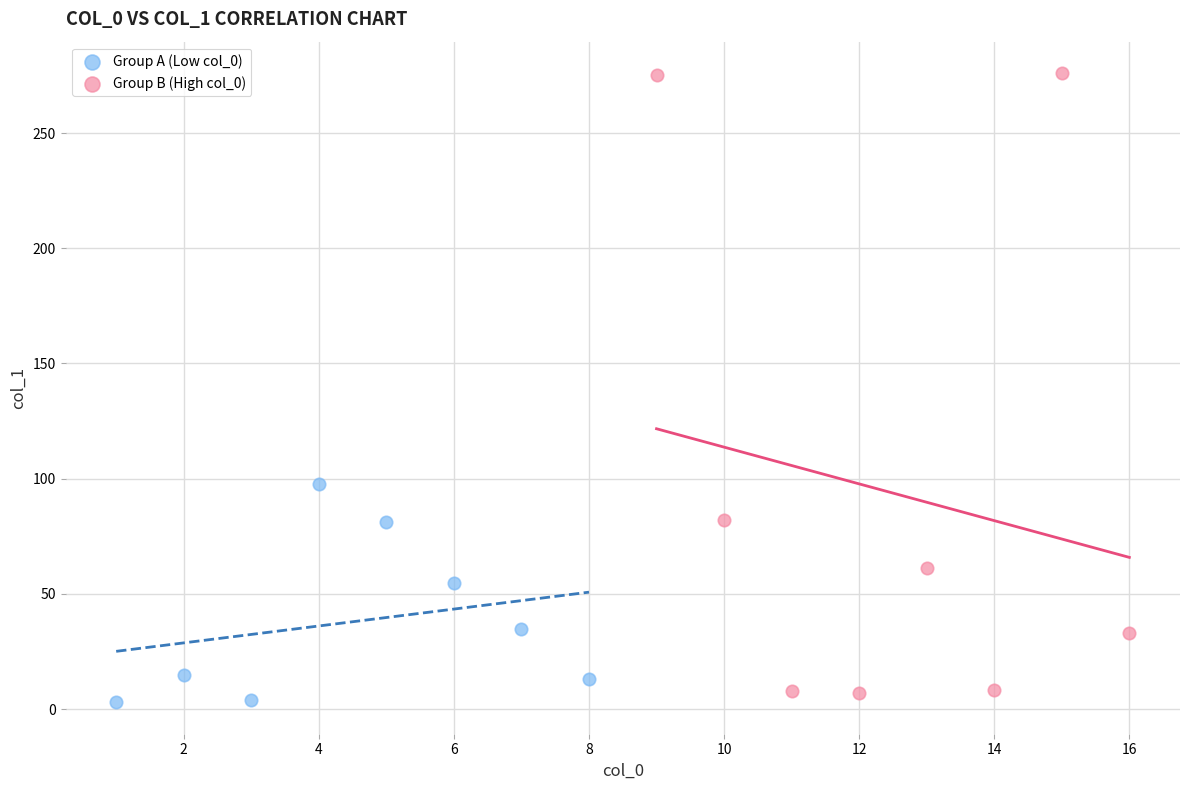

What are all the series names shown in the legend?

Group A (Low col_0), Group B (High col_0)